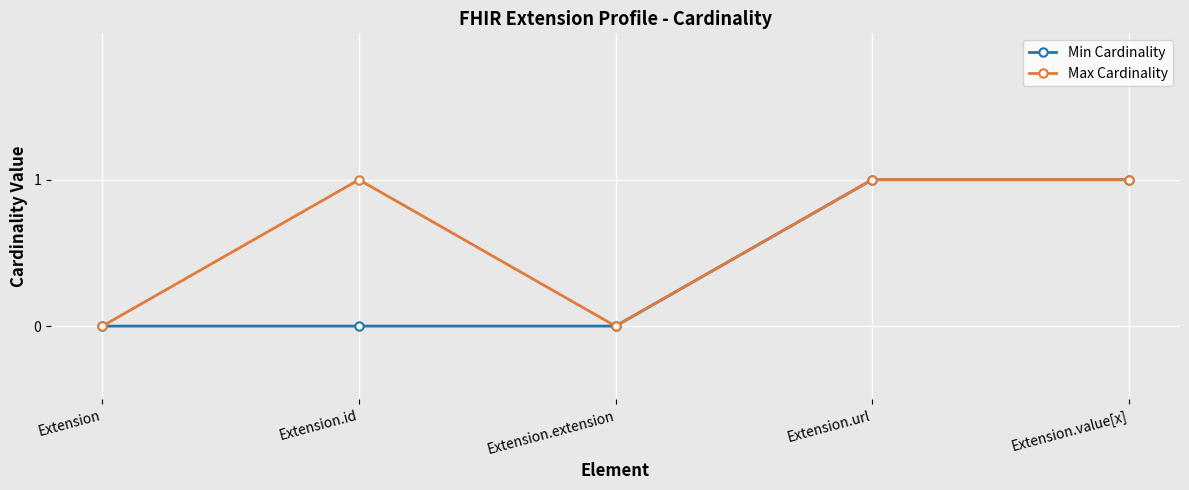

What position from the right is Extension.id?

4